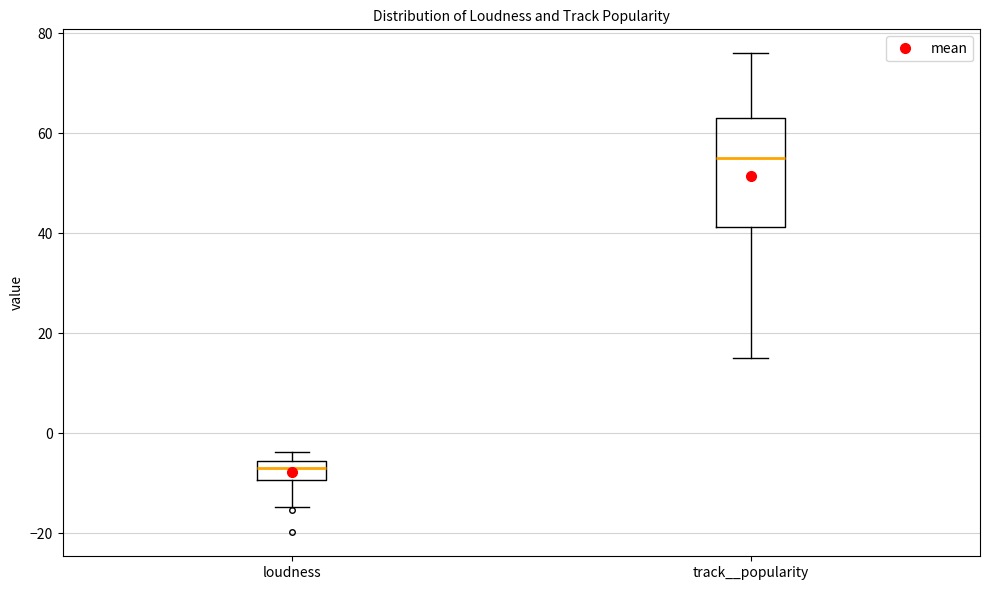

Which box is the tallest, from its lower edge to its upper edge?

track__popularity